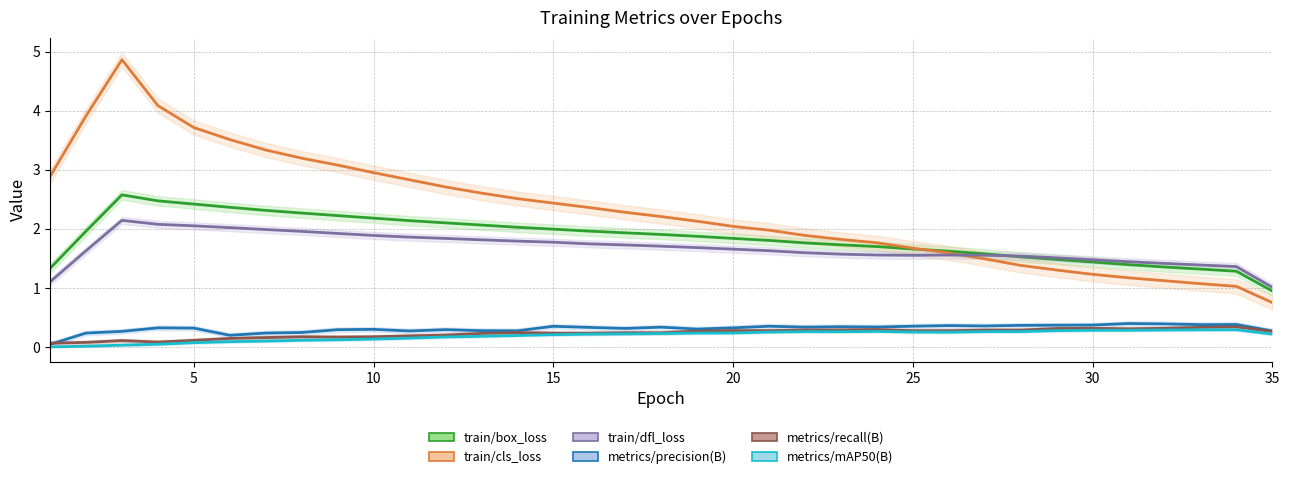

True or false: metrics/recall(B) and train/box_loss cross at least once.

False